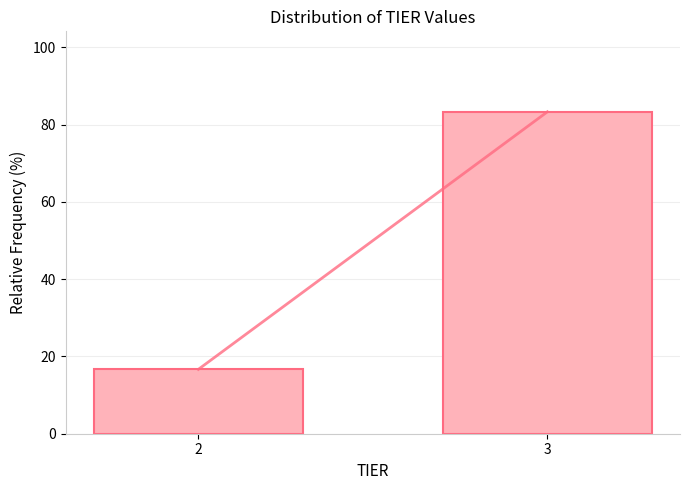

Reading left to right, transcribe all the data shown in this chart.

16.7	83.3